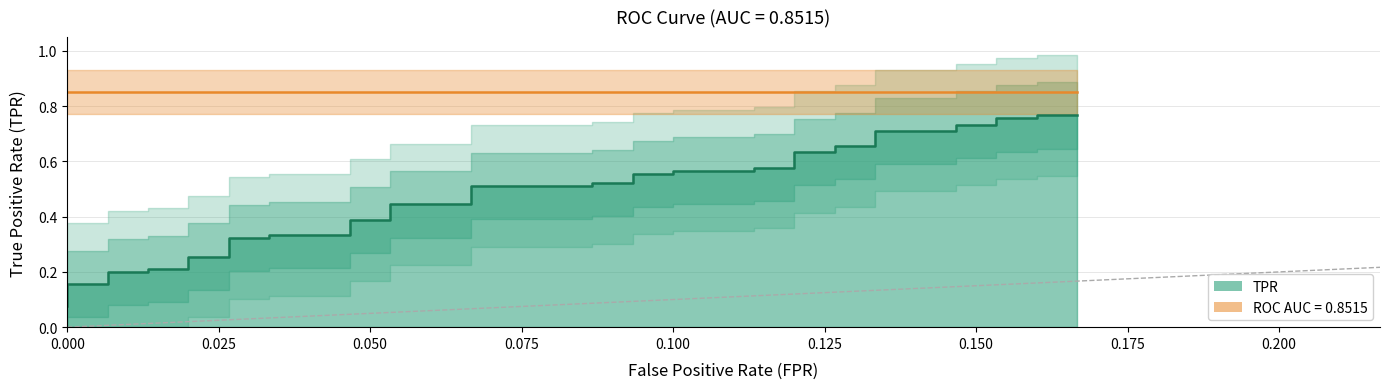

The value at 21 is 0.8. True or false?

False